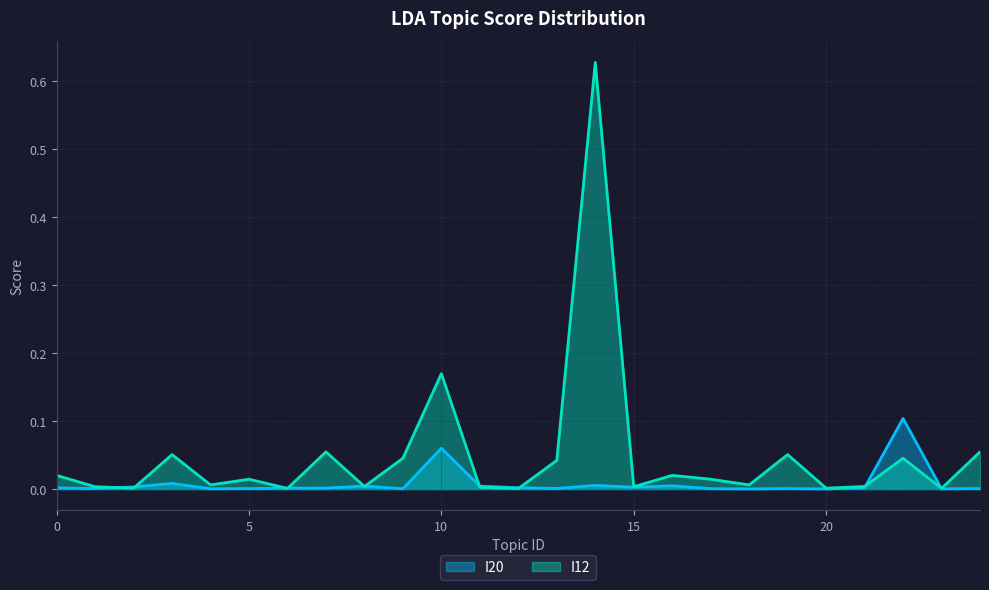

At 11, list the series in order from largest to smallest.

I20, I12